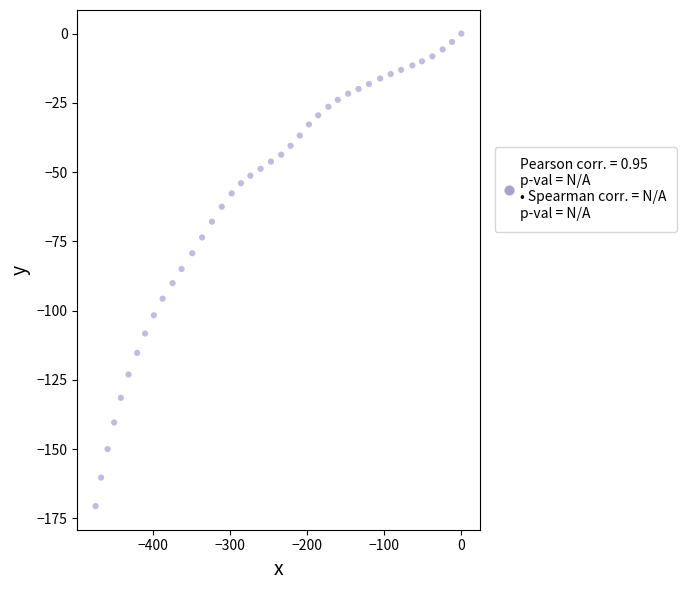

What is the range of Y values (max minus min)?

170.6